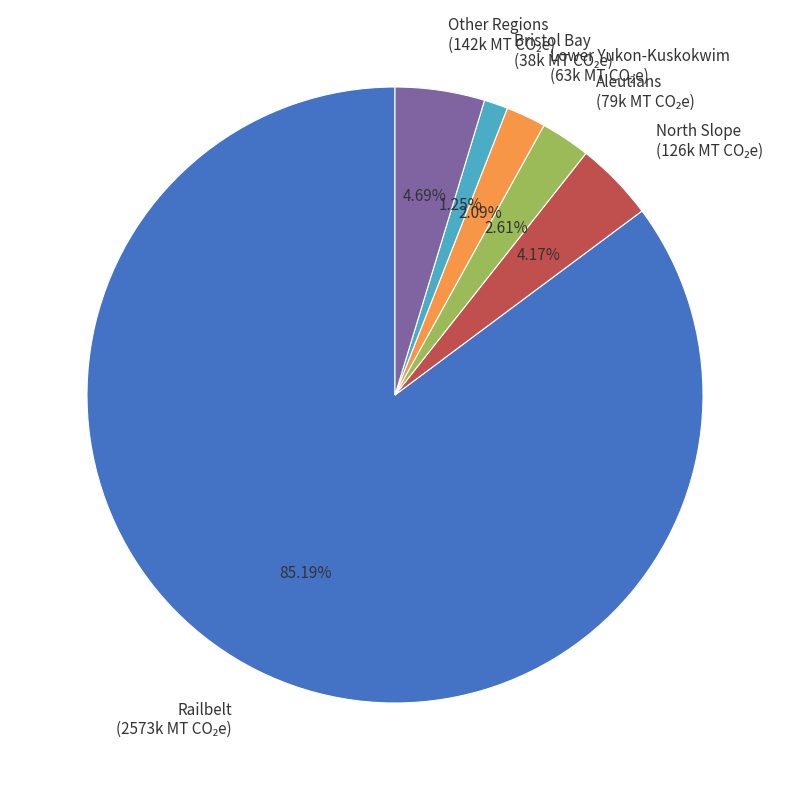

Is there any slice that represents more than half of the pie?

Yes